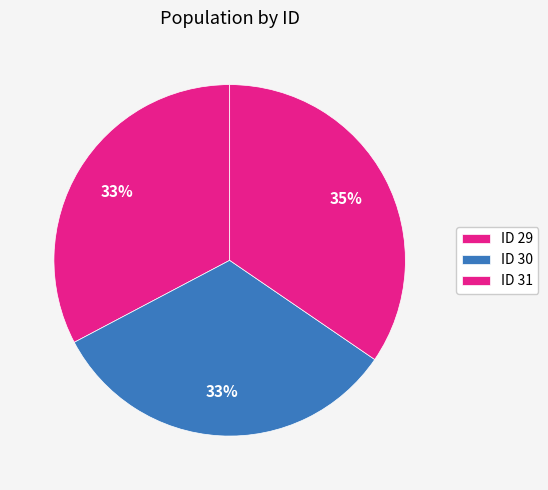

Is there any slice that represents more than half of the pie?

No